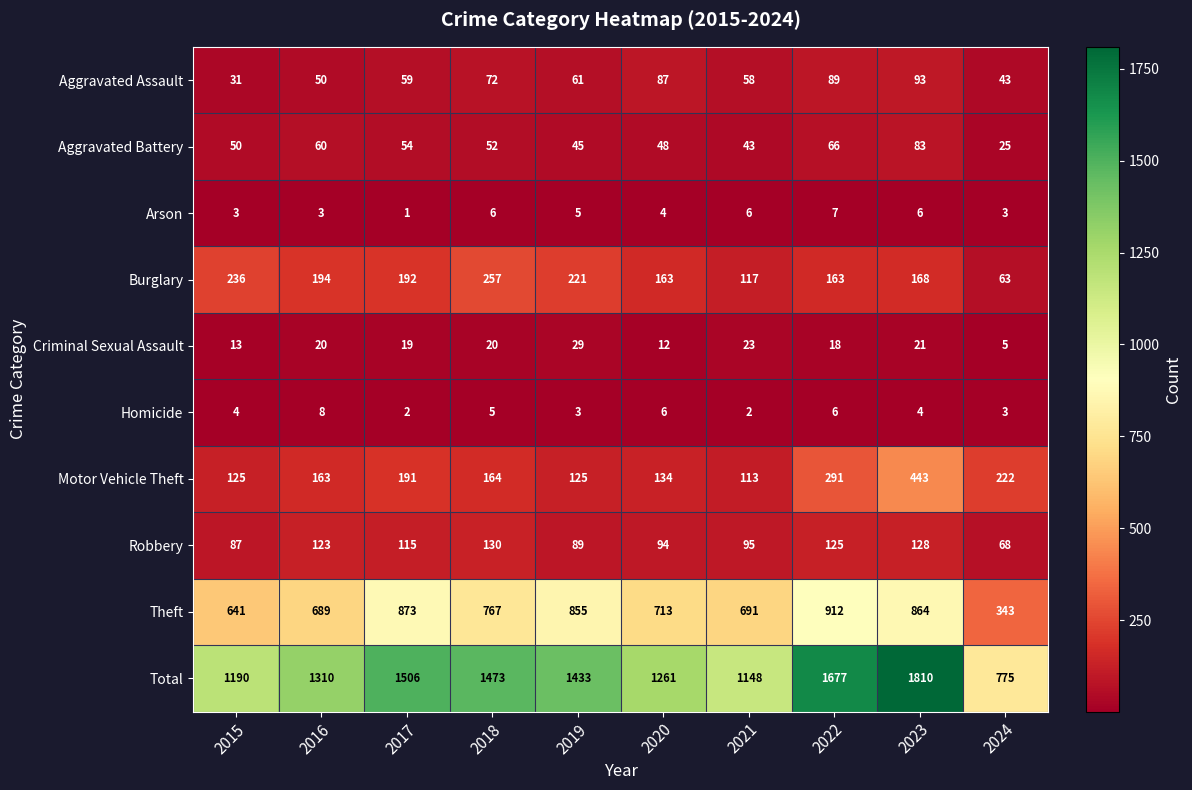

The Aggravated Assault series shows 31 at 2015. True or false?

True